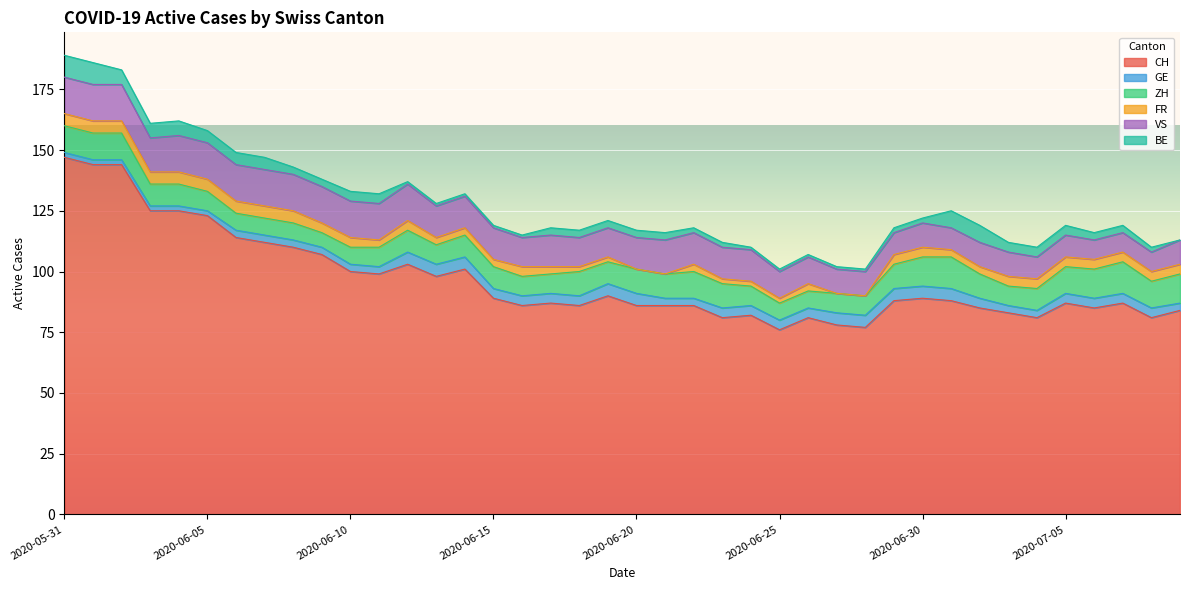

What is the difference between the maximum and minimum values in the FR series?

5